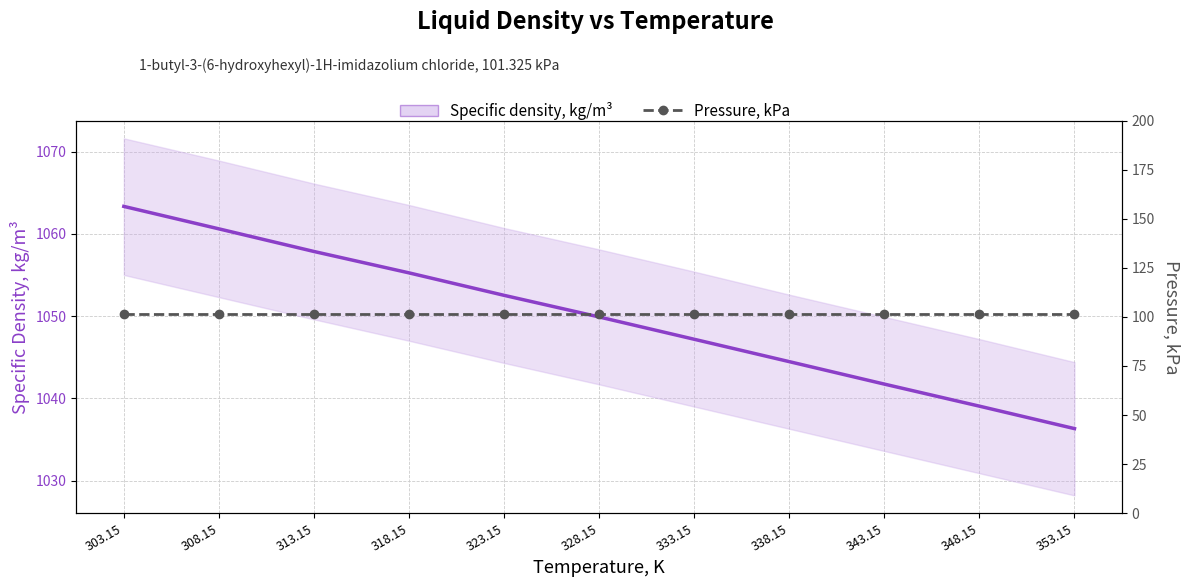

Is the value of Pressure, kPa at 303.15 greater than the value of Specific density, kg/m³ at 308.15?

No